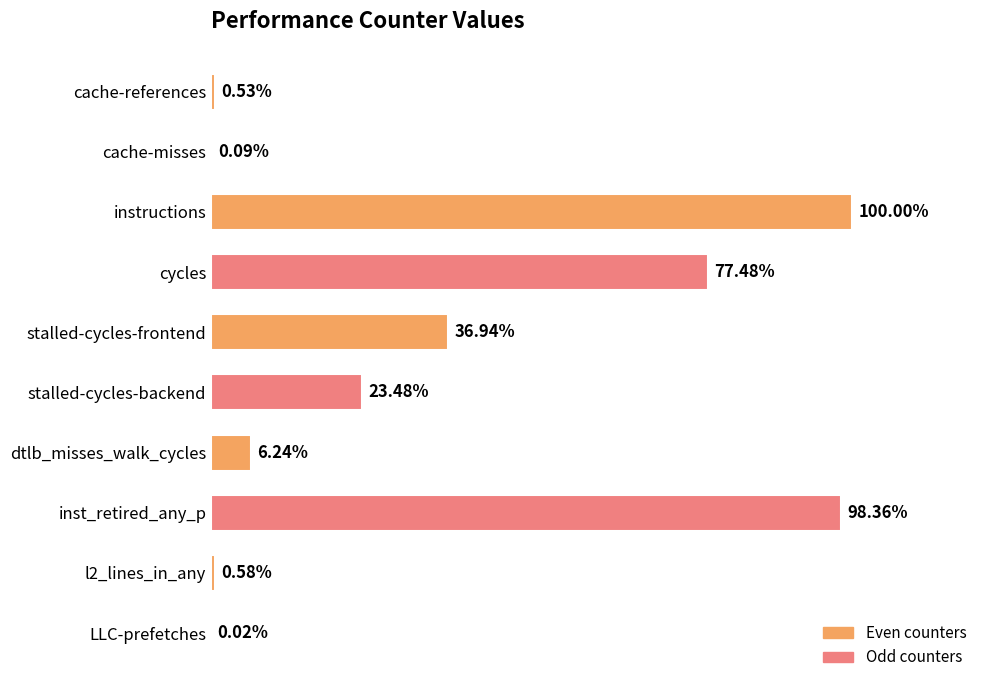

Which category has the highest value across all series?

instructions